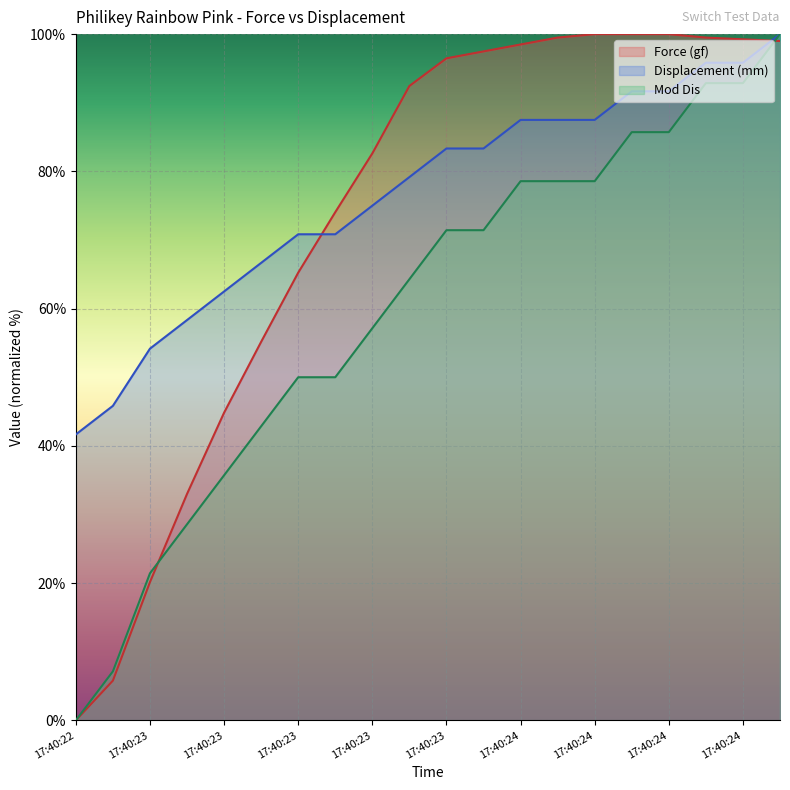

Count the number of categories in the chart.

20